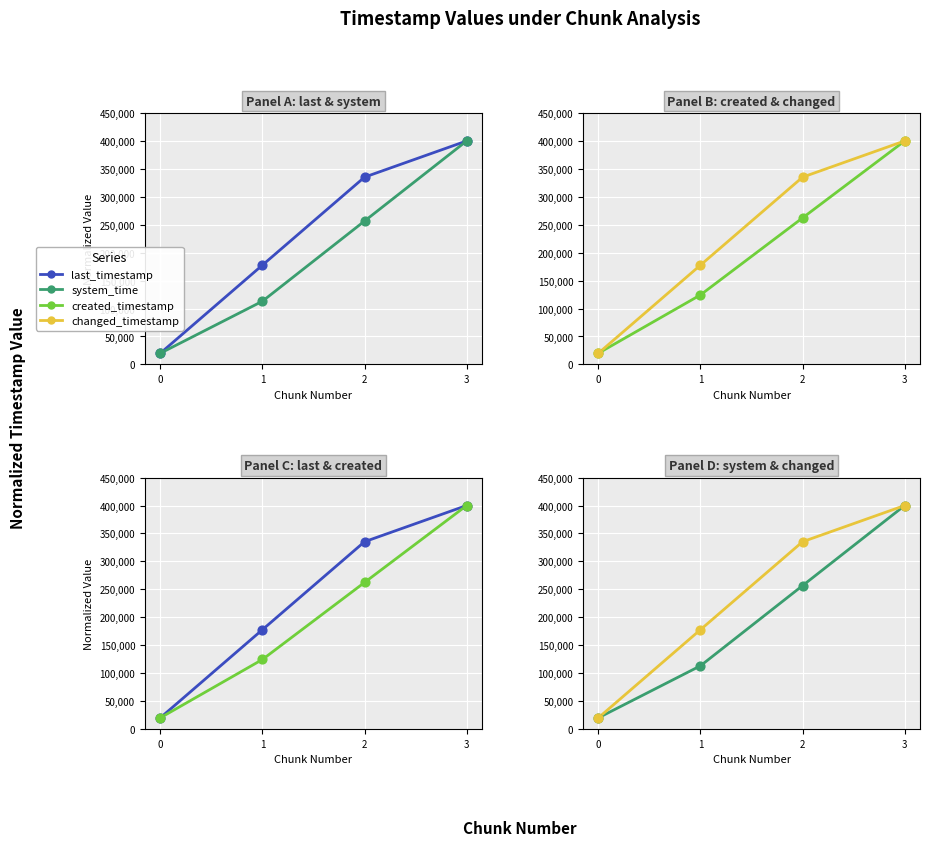

What is the total value across all series at 0?

80000.0